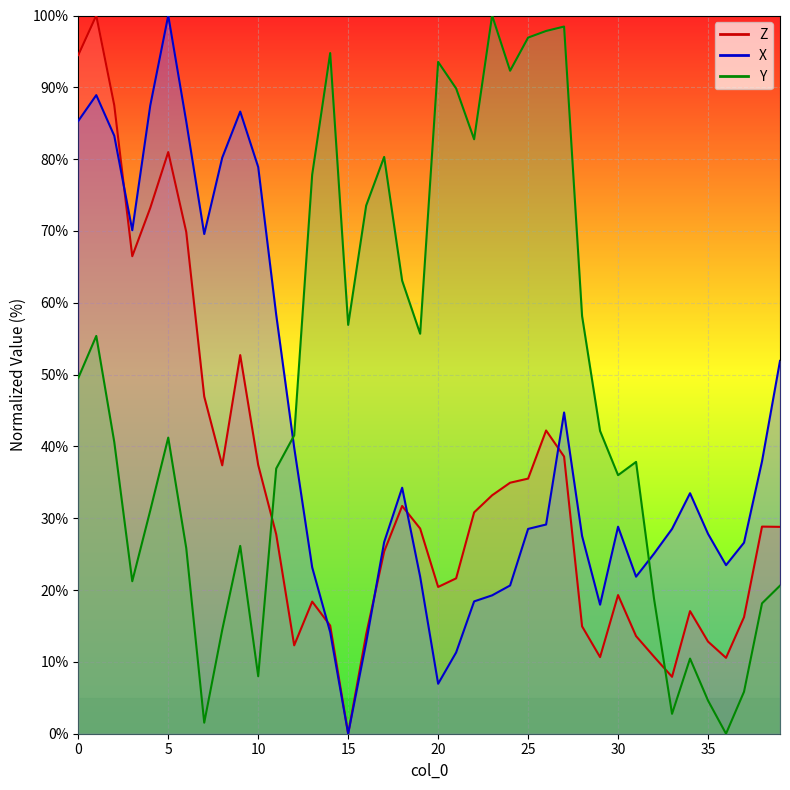

What are all the series names shown in the legend?

Z, X, Y